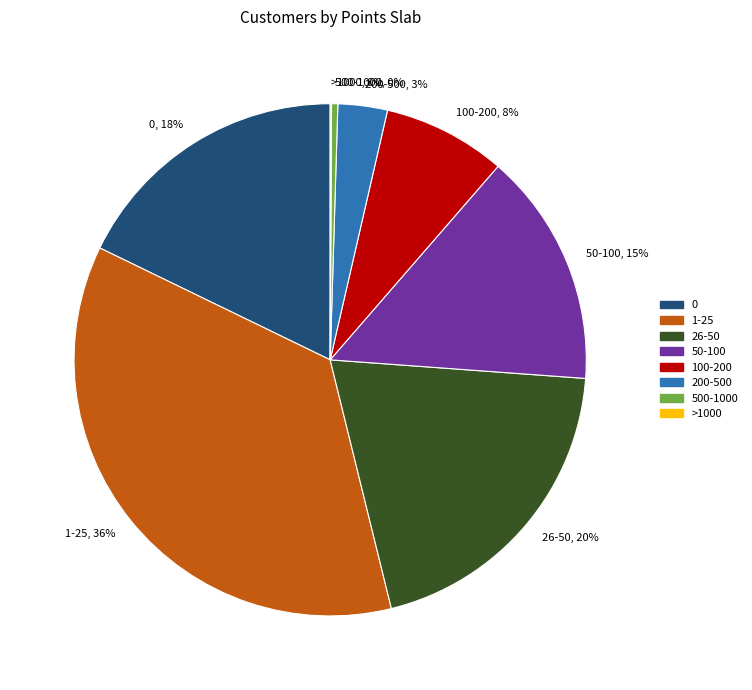

The 50-100 slice represents 15% of the pie. True or false?

True